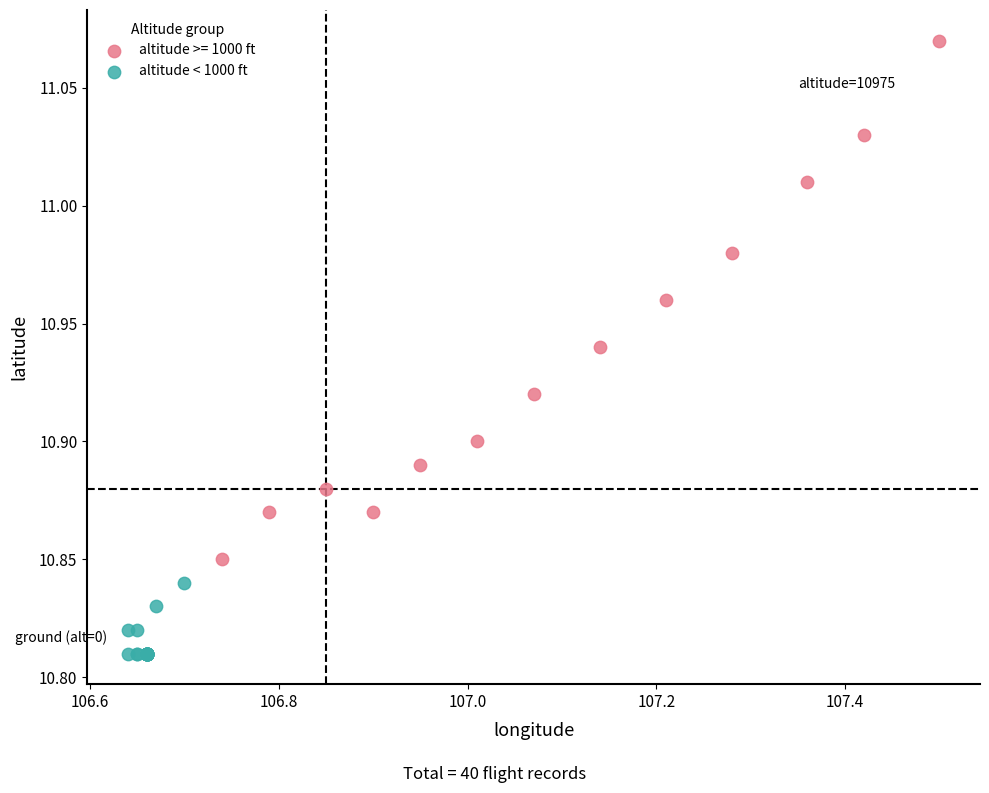

Which series has the widest spread of Y values?

altitude >= 1000 ft